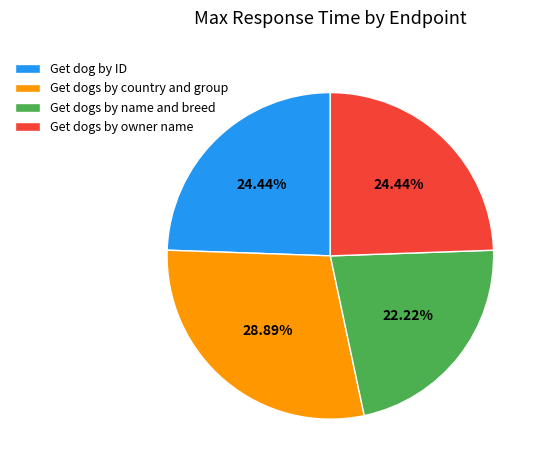

Is it true that Get dogs by country and group is 29% of the pie?

True